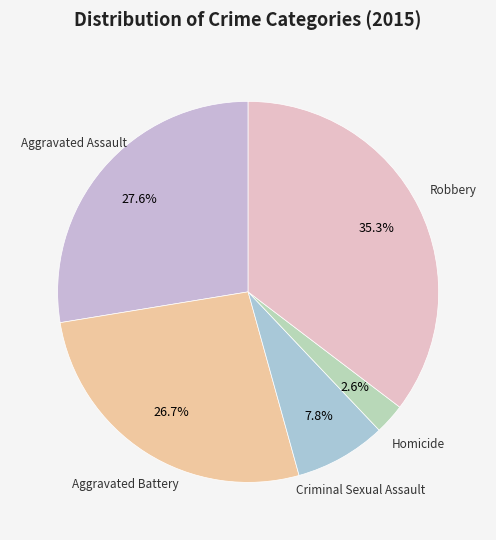

Is there a majority slice in this chart?

No